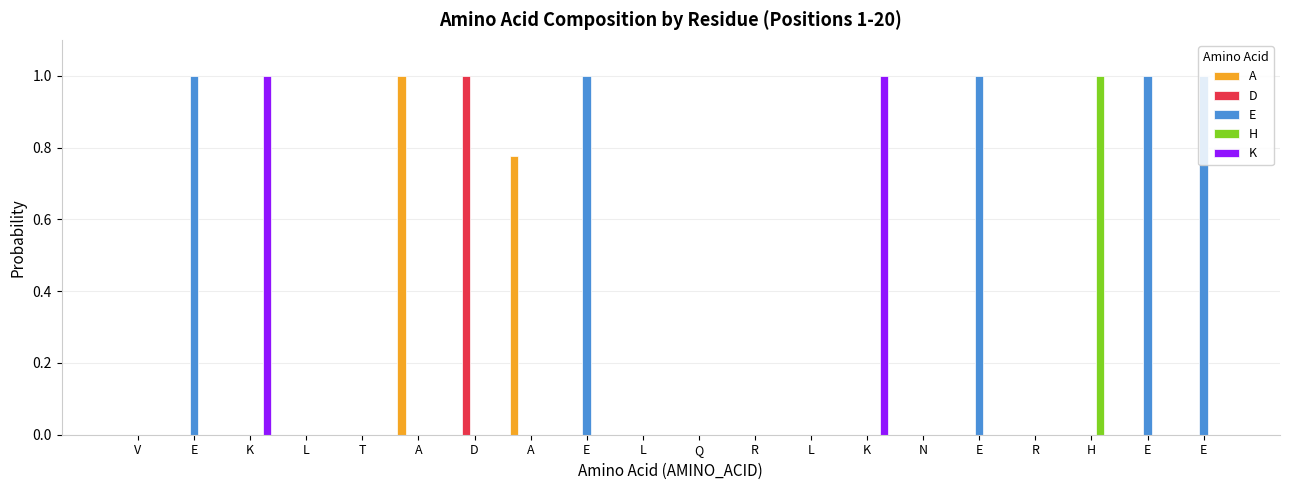

The value of E at A is 0.0. True or false?

True